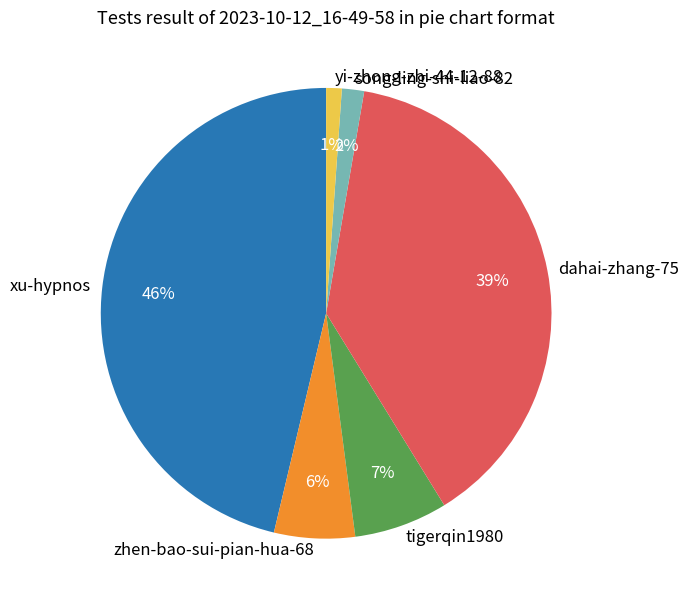

Does any single category account for the majority?

No